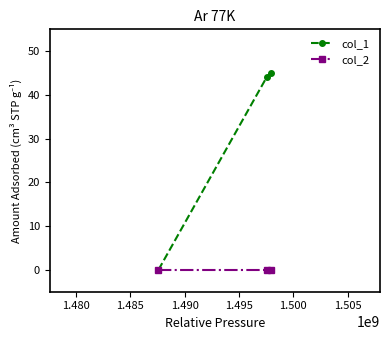

List the series in order of their peak value, highest first.

col_1, col_2